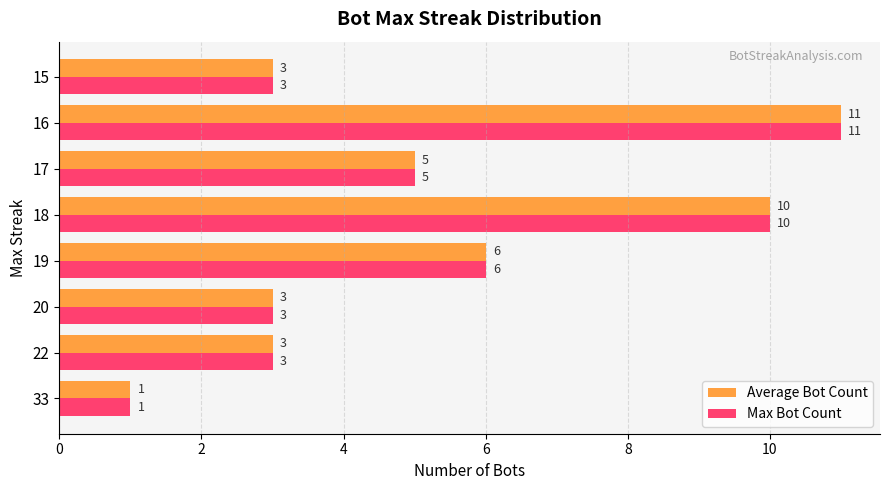

What is the sum of all Max Bot Count values?

42